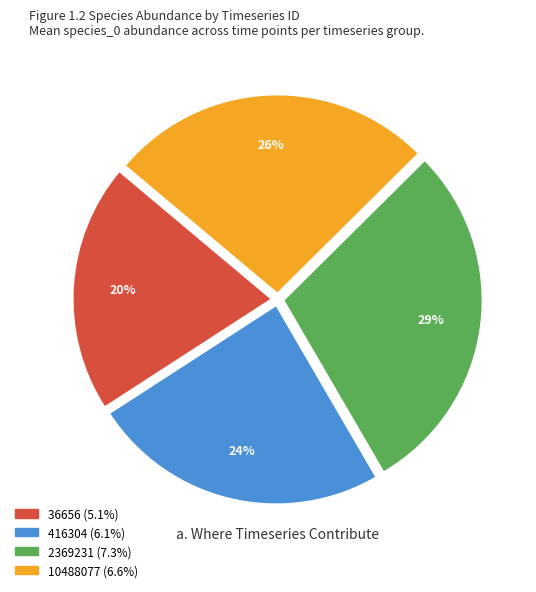

Does any single category account for the majority?

No